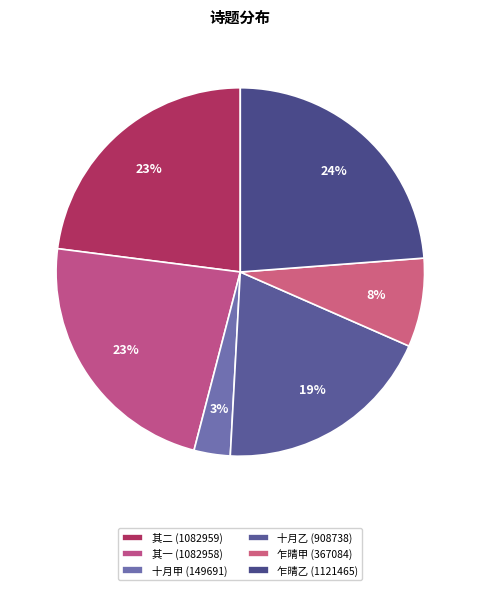

Count the number of slices in the pie.

6